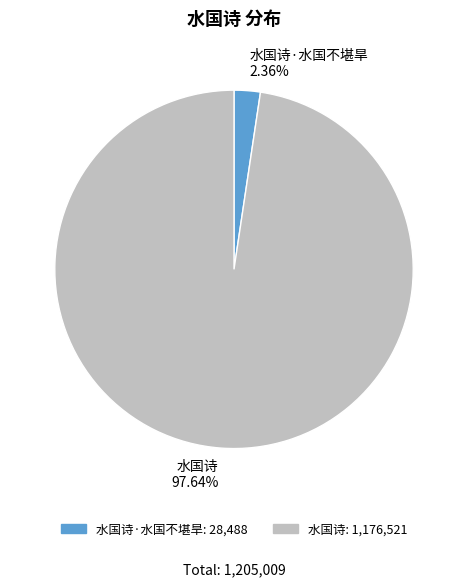

What is the smallest slice in the pie chart?

水国诗·水国不堪旱